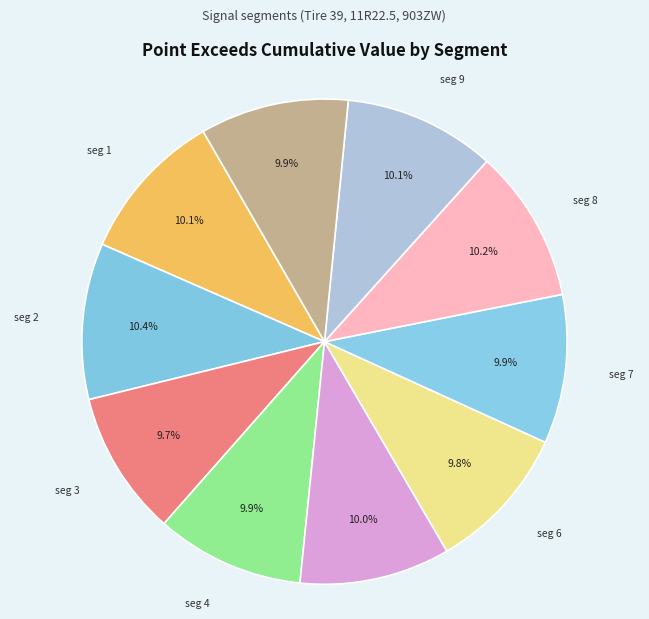

To the nearest percent, what is the average slice percentage?

10%